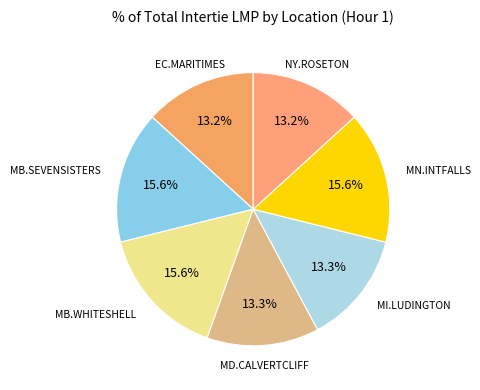

How many segments does this pie chart have?

7